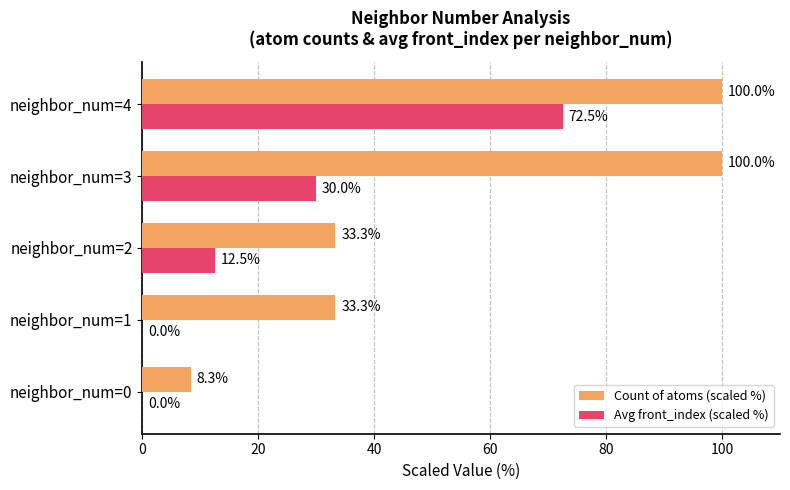

What value does the Count of atoms (scaled %) series have at neighbor_num=0?

8.3